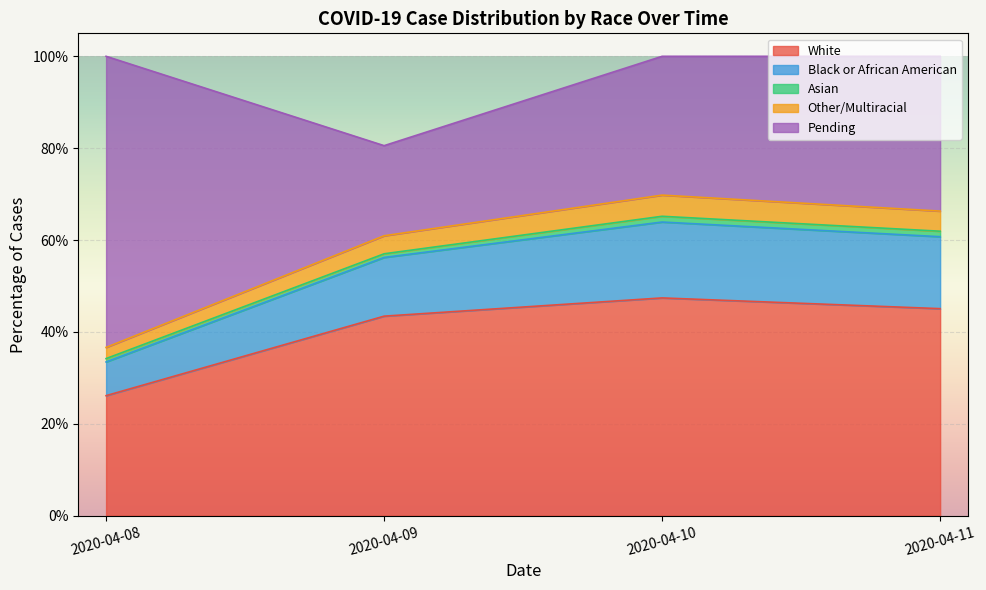

How many Other/Multiracial values are between 0 and 1?

4